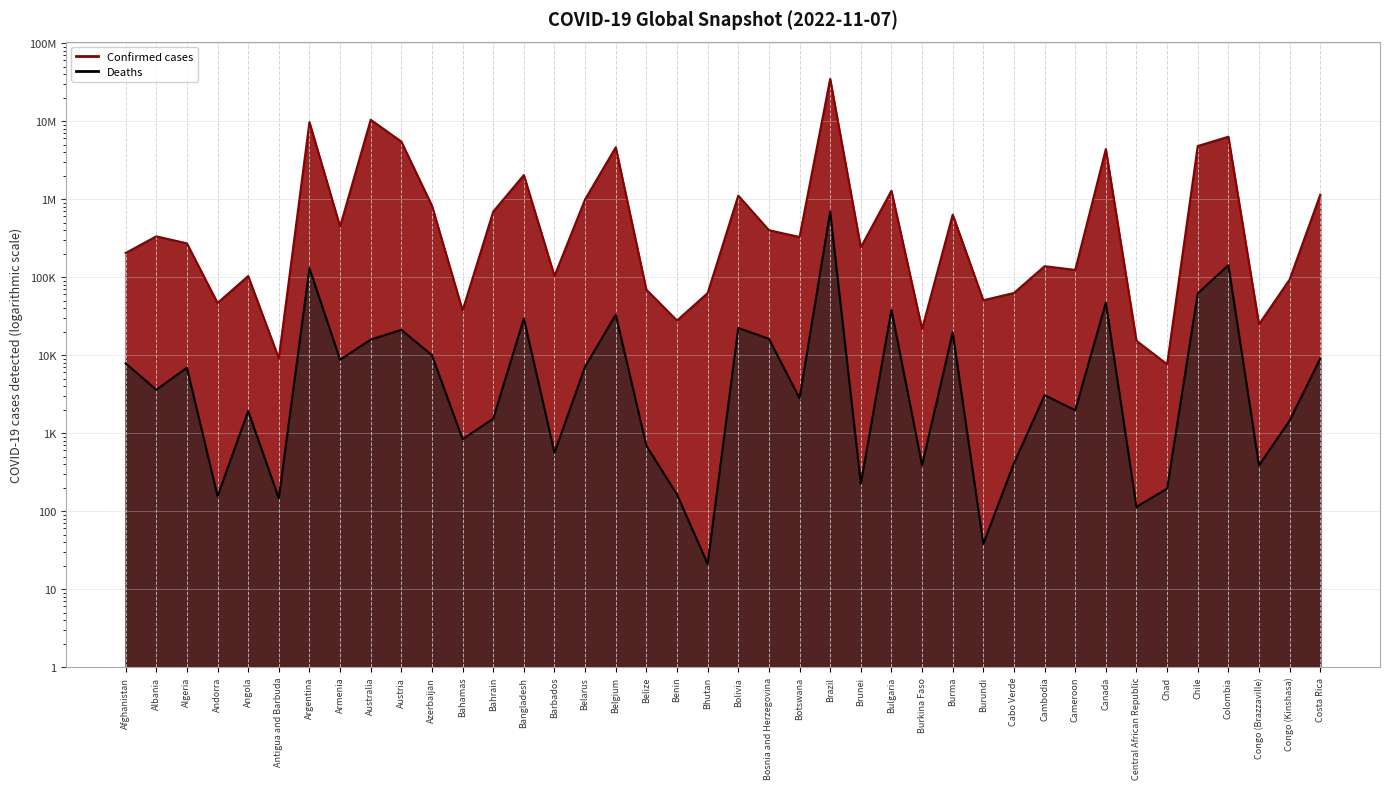

True or false: Confirmed and Deaths cross at least once.

False